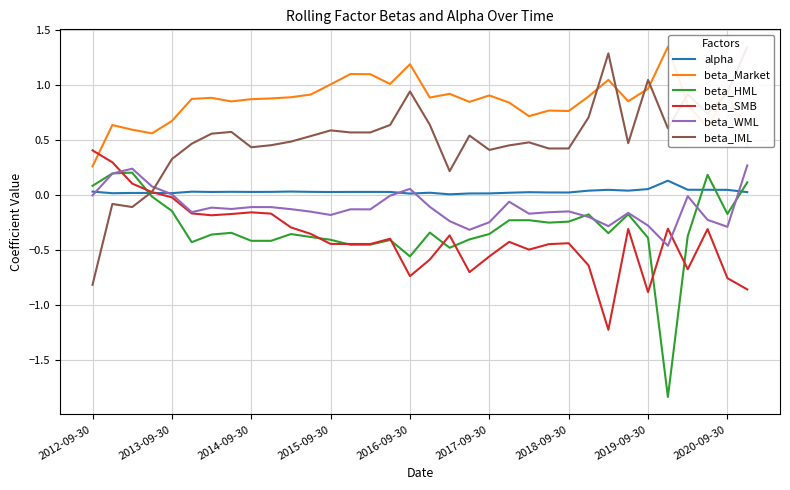

The value of beta_WML at 2015-09-30 is -0.3. True or false?

False